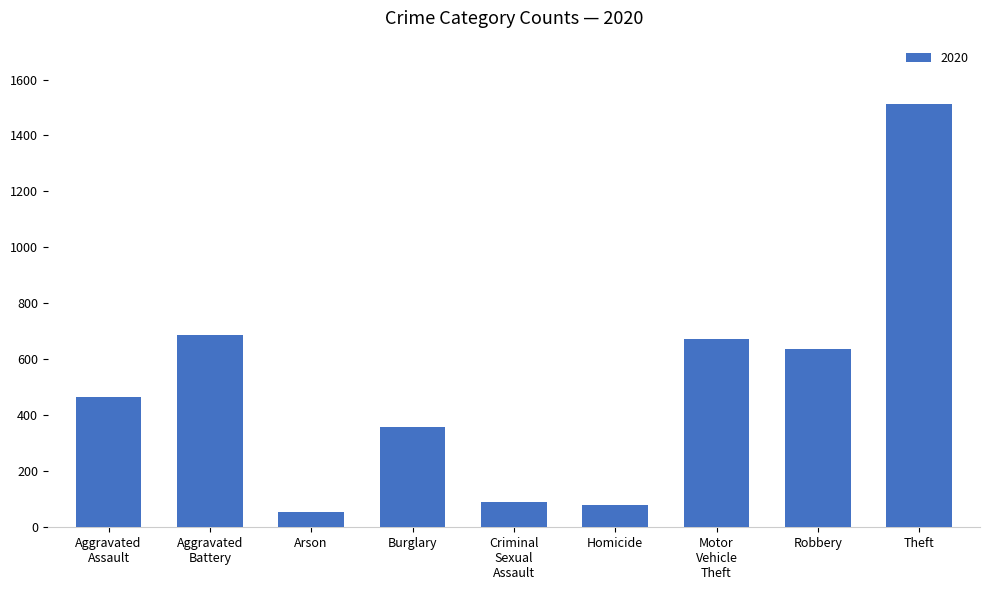

The chart shows a value of 81 at Homicide. True or false?

True